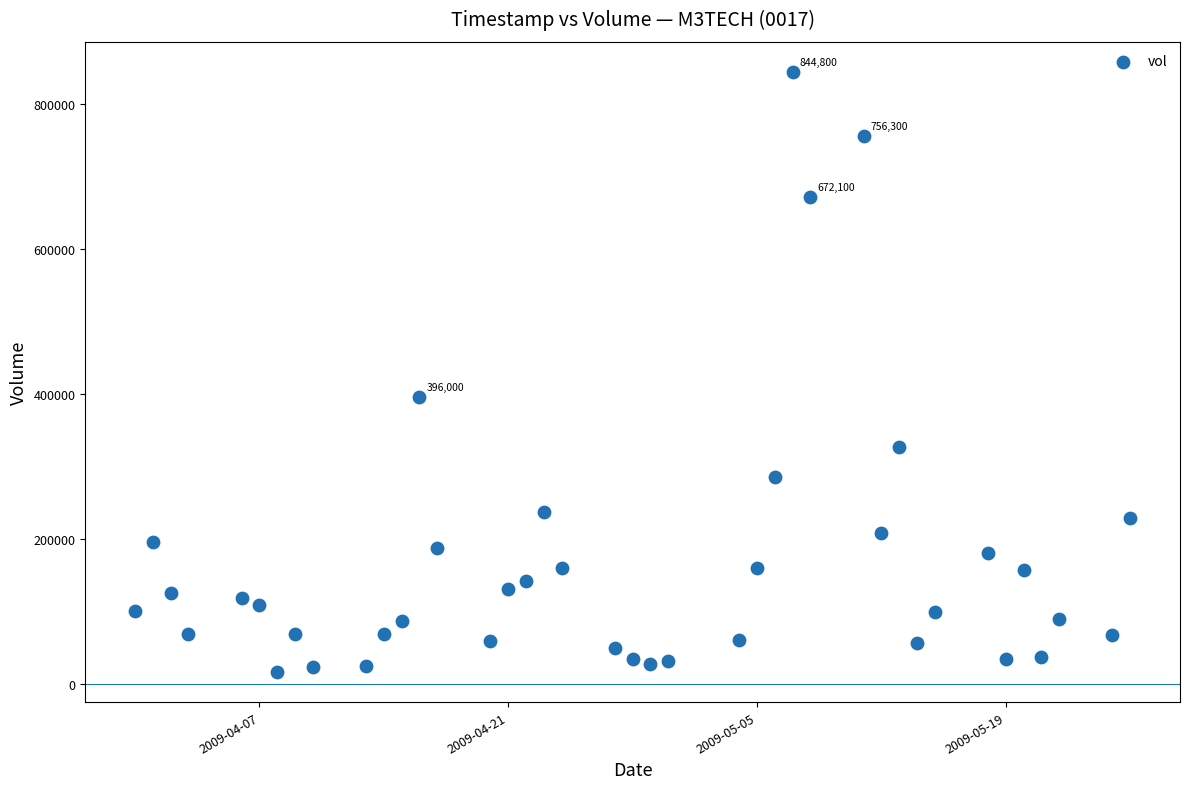

What Y value in the scatter plot is closest to 430900?

396000